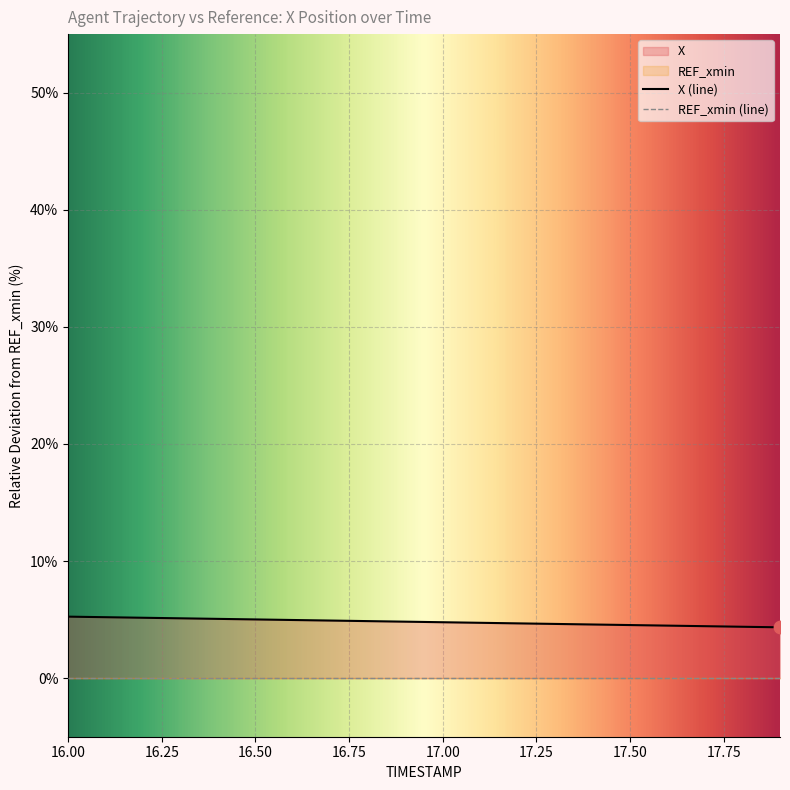

What is the ratio of the value at 16.6 to the value at 16.7?

1.0